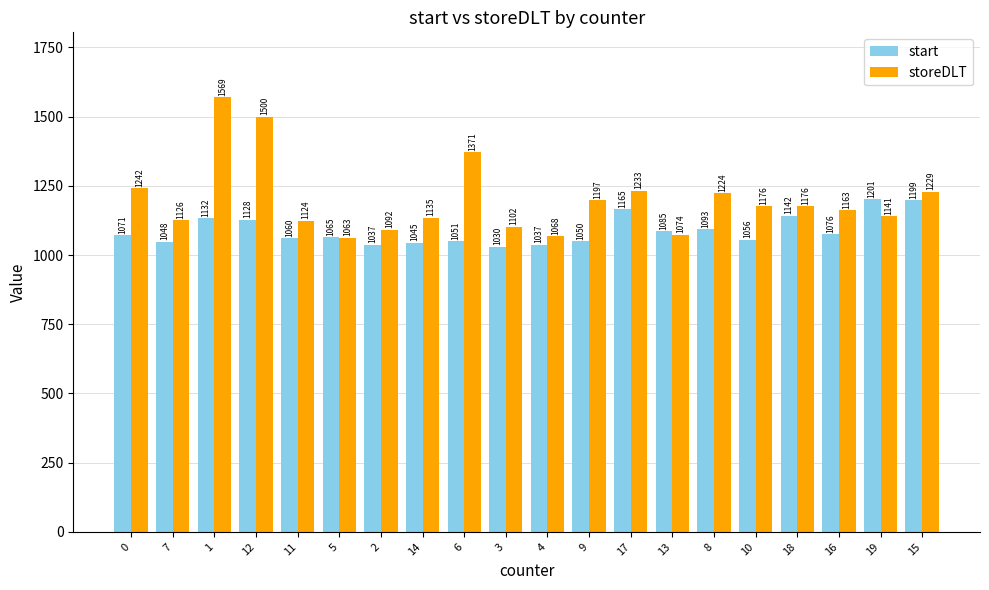

What position from the left is 7?

2